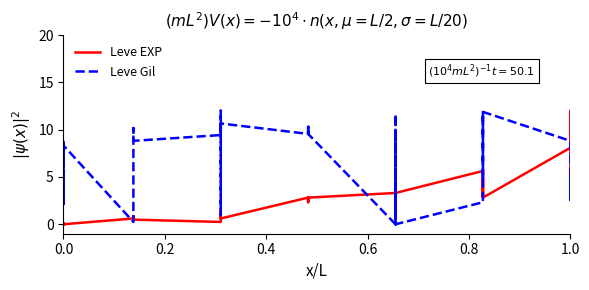

Count the number of categories in the chart.

40